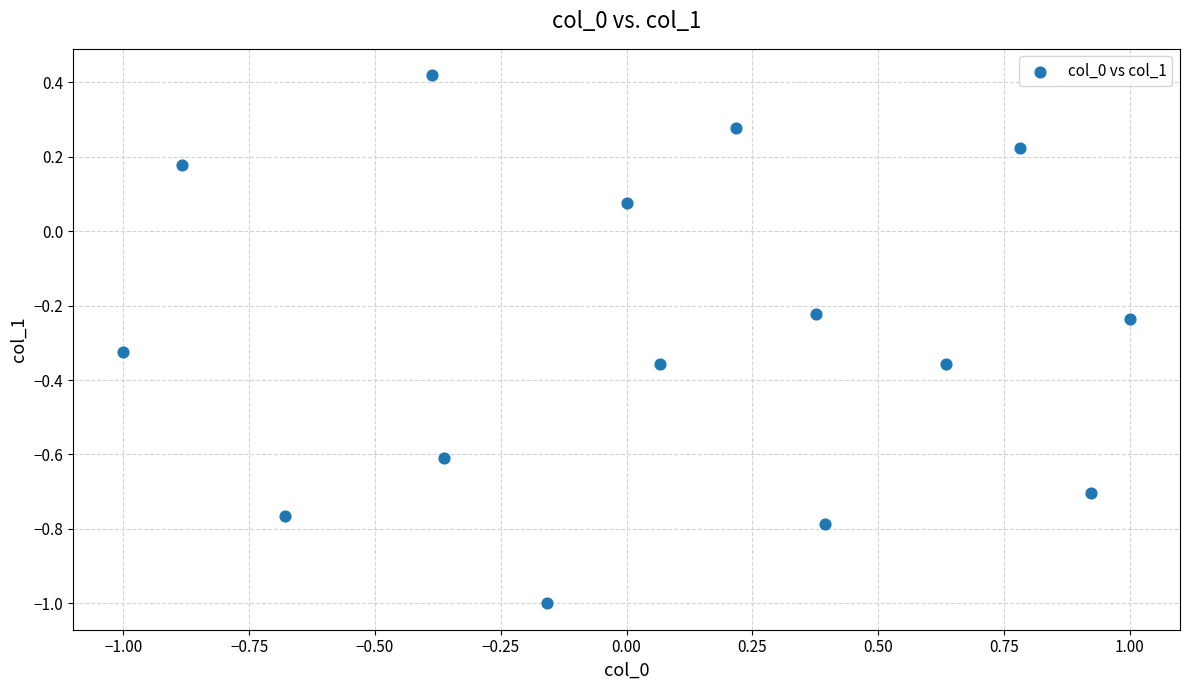

What is the range of X values (max minus min)?

2.0